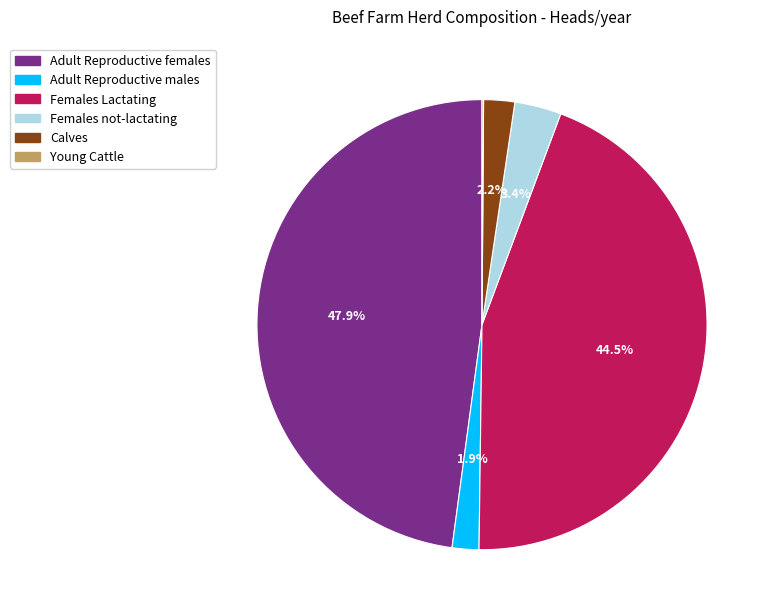

To the nearest percent, what is the difference between the largest and smallest slice percentages?

48%